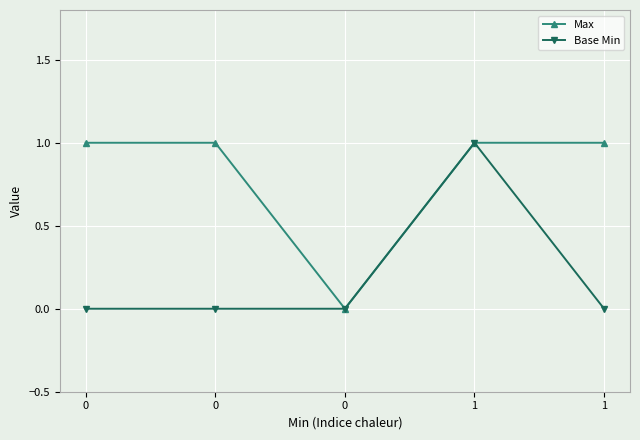

Which series changed the most between 0 and 0?

Max